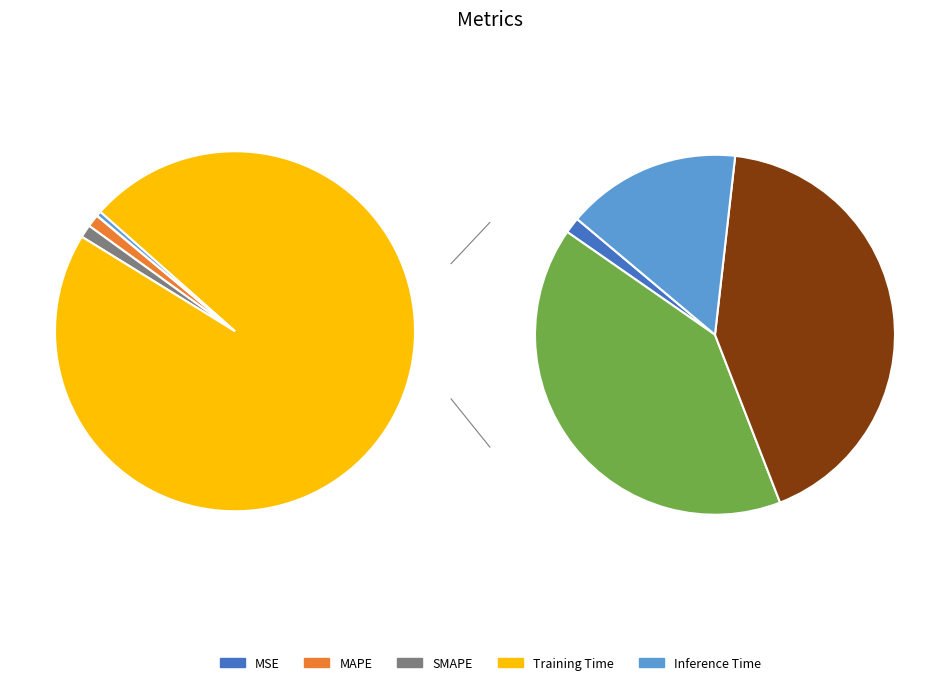

Count the number of slices in the pie.

5